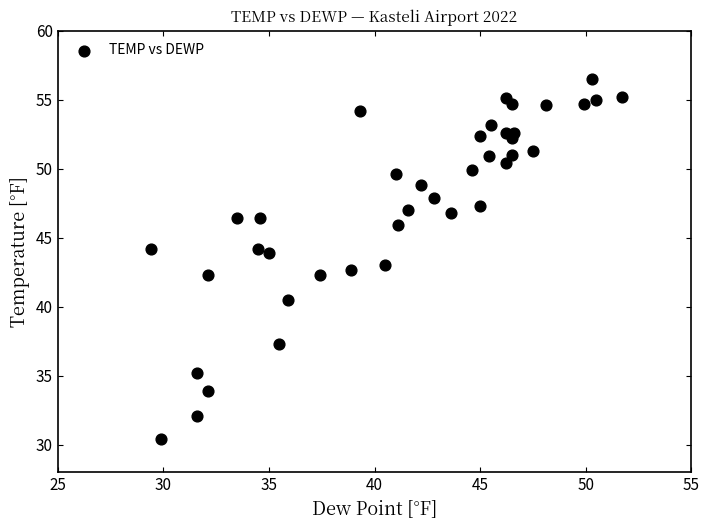

What is the range of X values (max minus min)?

22.3